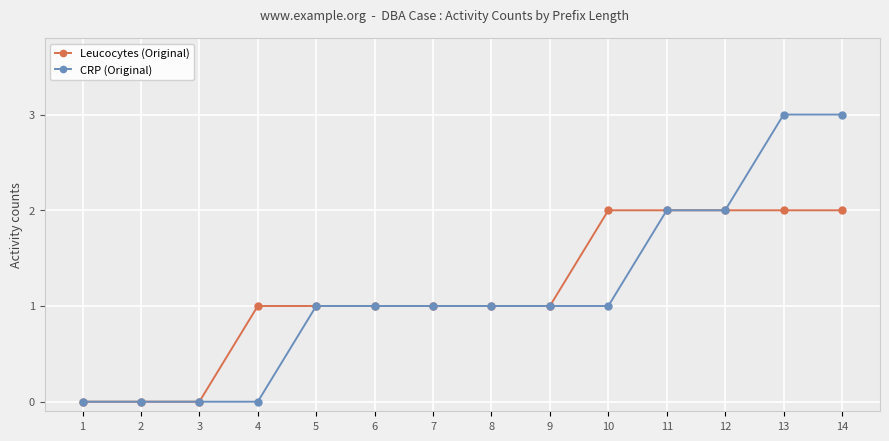

Reading left to right, list all the values displayed in this chart.

Leucocytes (Original): 0	0	0	1	1	1	1	1	1	2	2	2	2	2
CRP (Original): 0	0	0	0	1	1	1	1	1	1	2	2	3	3